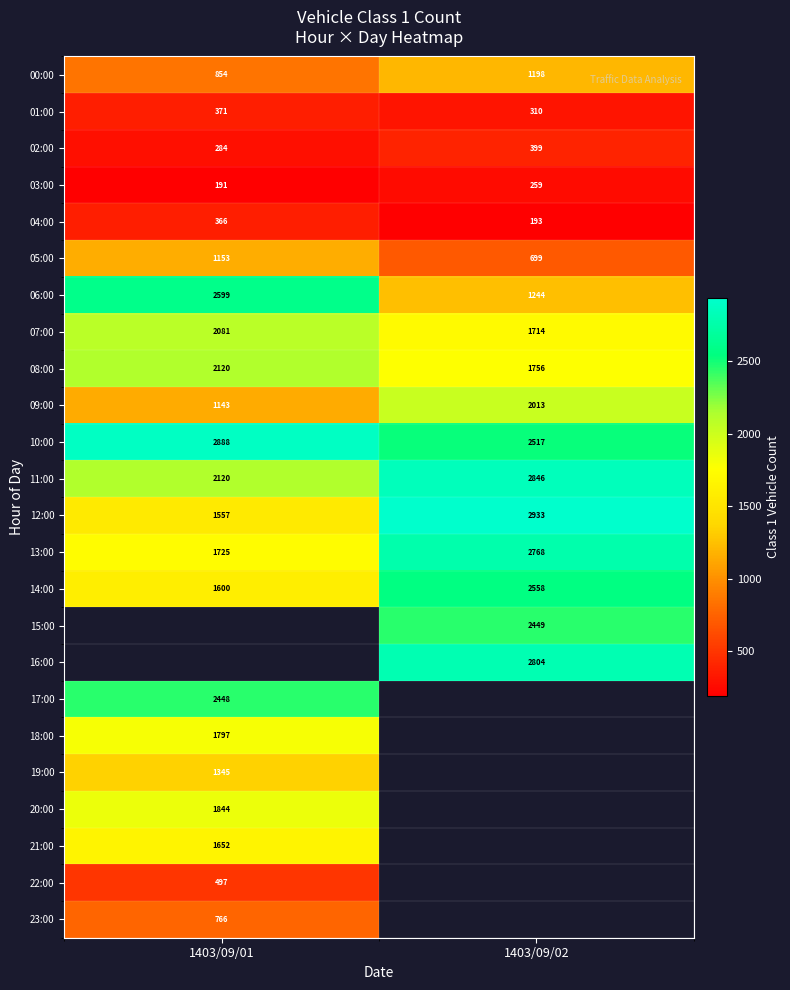

At how many categories does at least one series exceed 442?

2